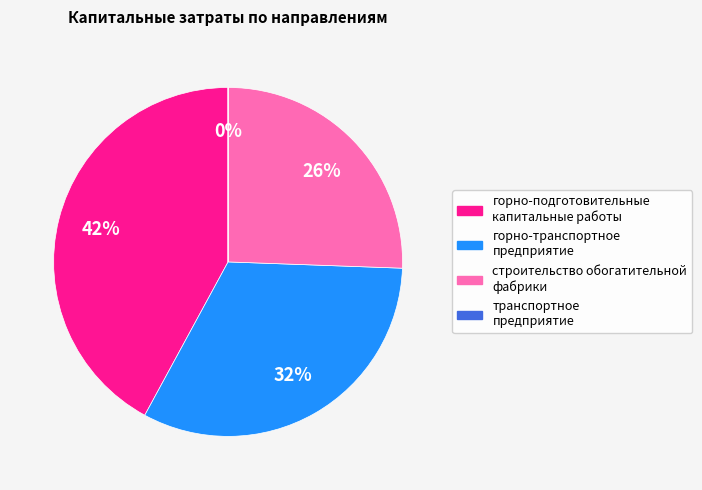

Which category has the biggest portion of the pie?

горно-подготовительные капитальные работы